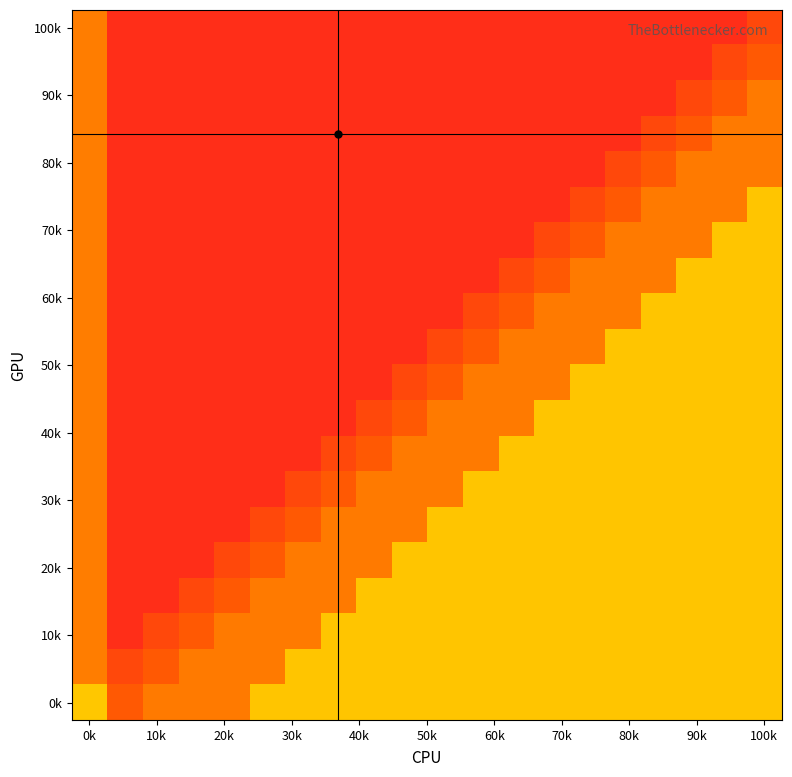

How many data points does each series have?

20